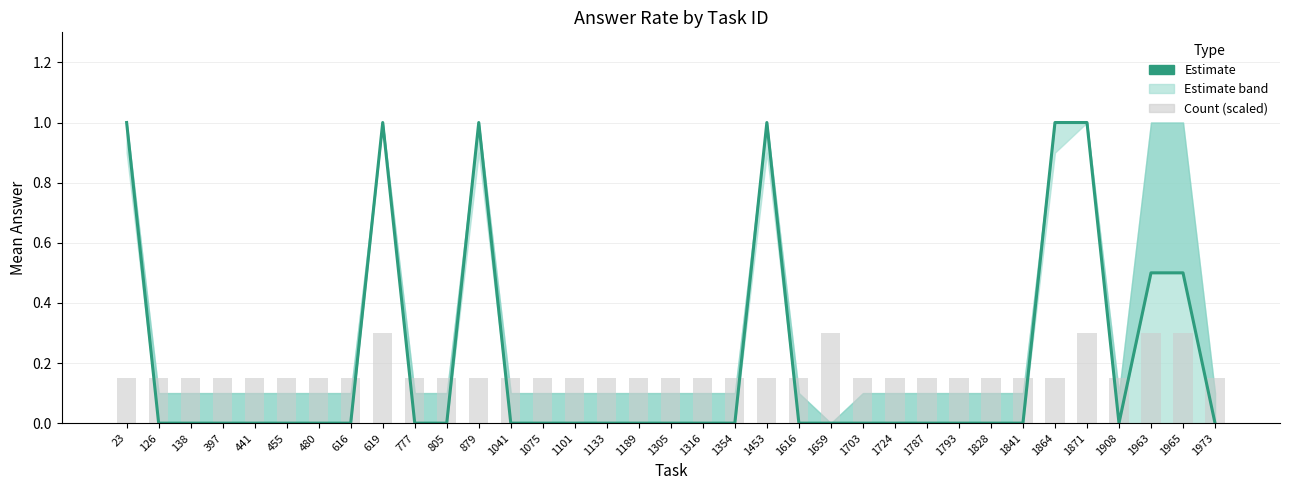

How many values in the Estimate (mean answer) series exceed 0?

8